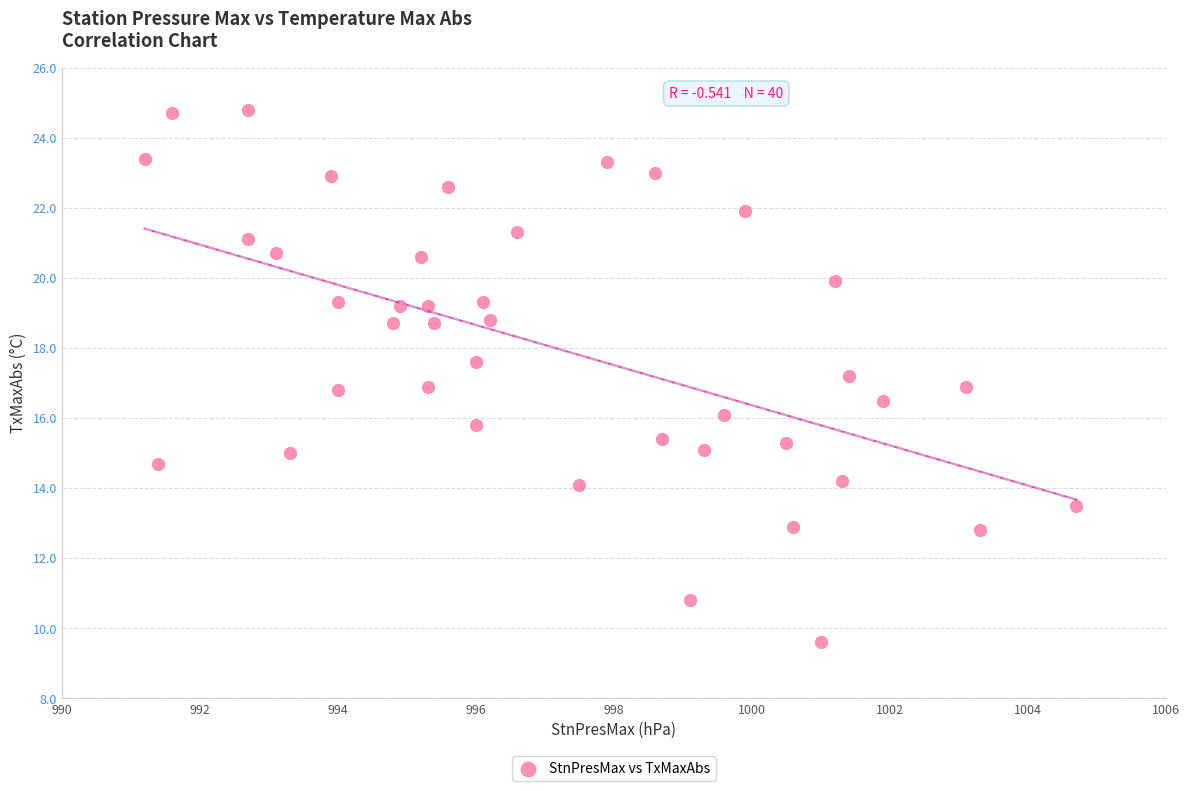

What is the range of Y values (max minus min)?

15.2